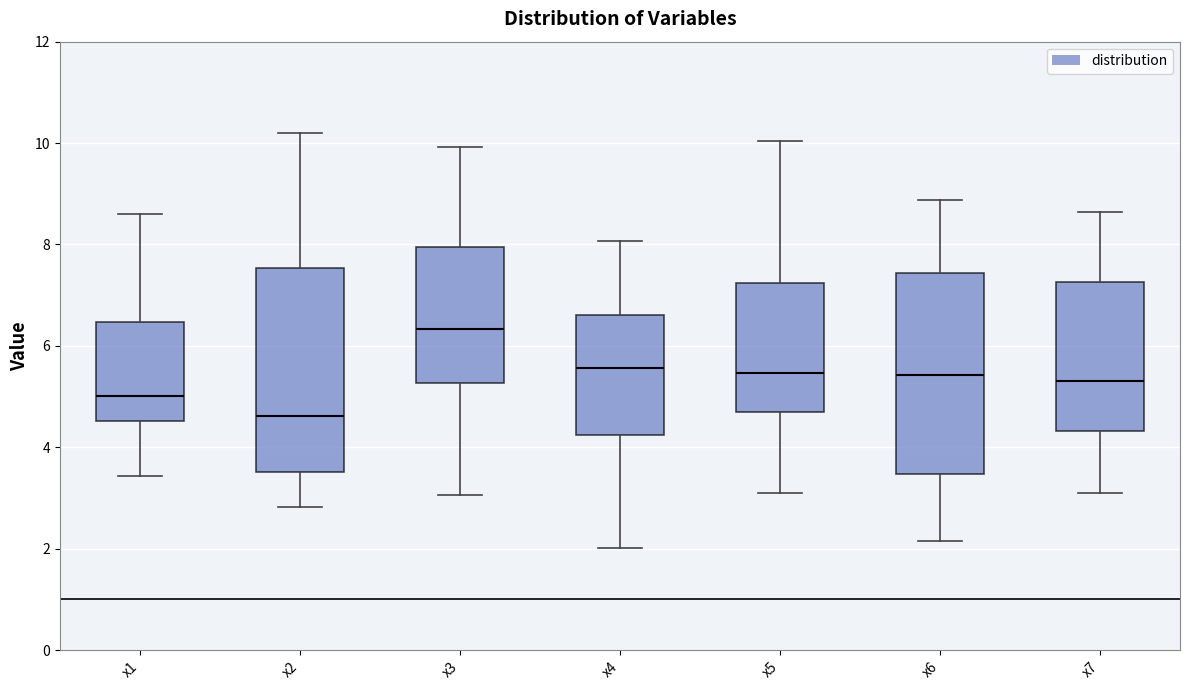

Which box's median line is the lowest?

x2